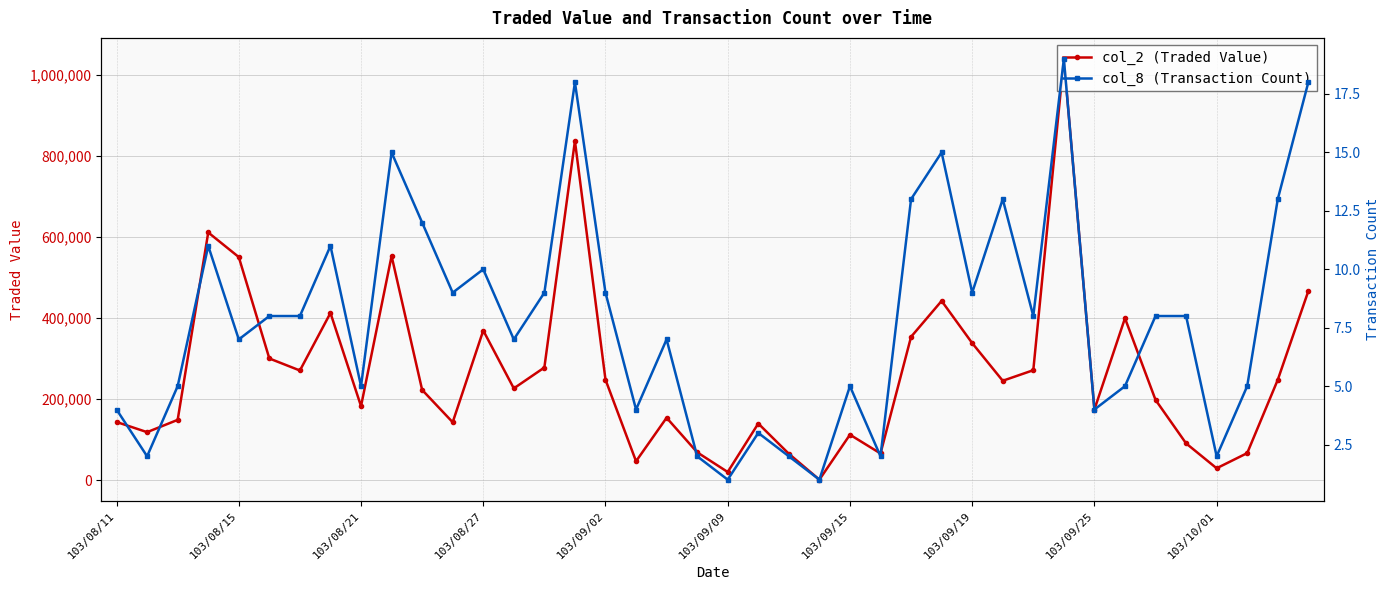

True or false: col_2 (Traded Value) has more than 2 points higher than both neighbors.

True